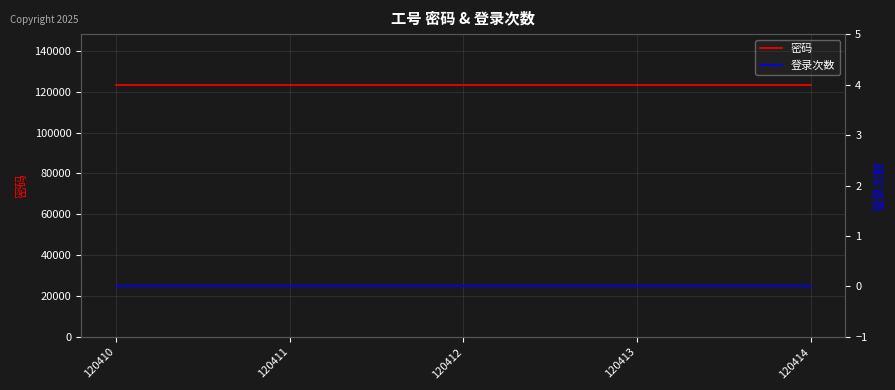

Which category has the lowest value in the 登录次数 series?

120410